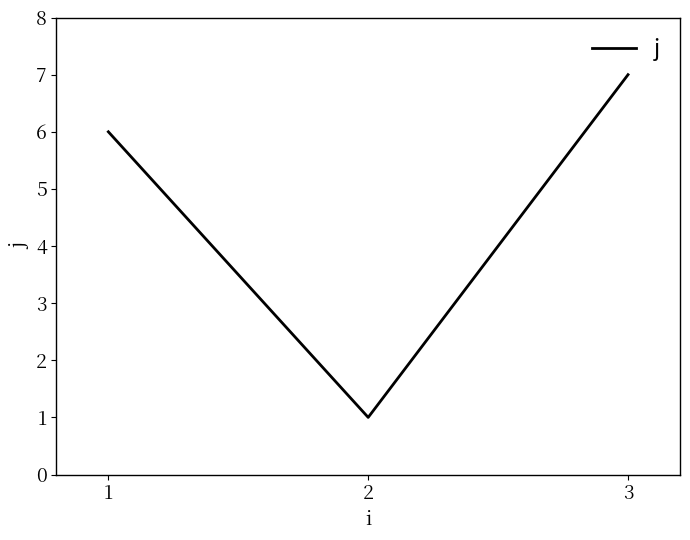

How many values are between 1 and 7?

3